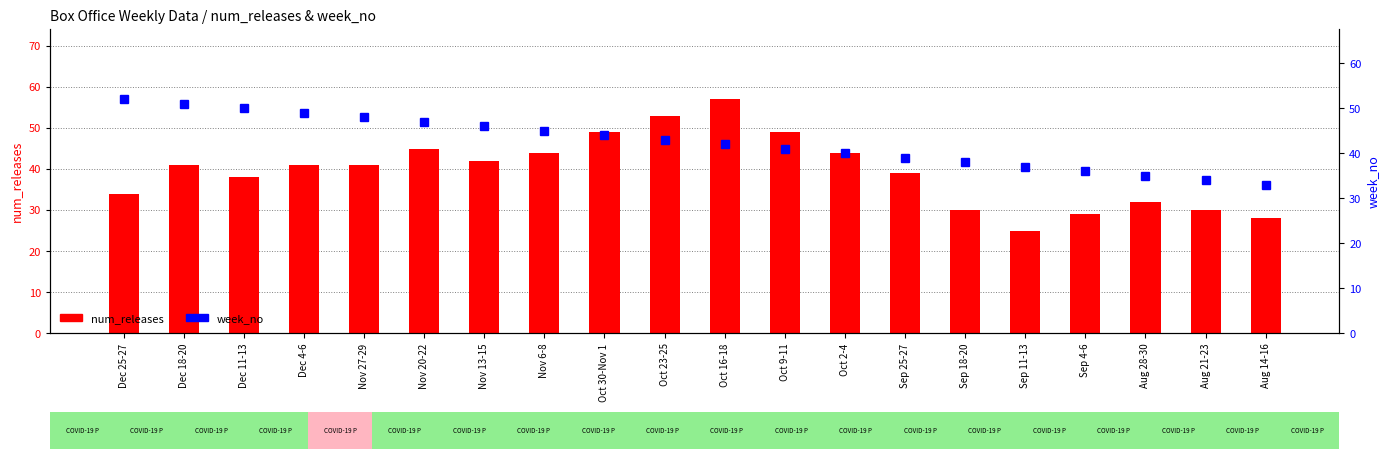

Is it true that num_releases equals 41 at Sep 11-13?

False